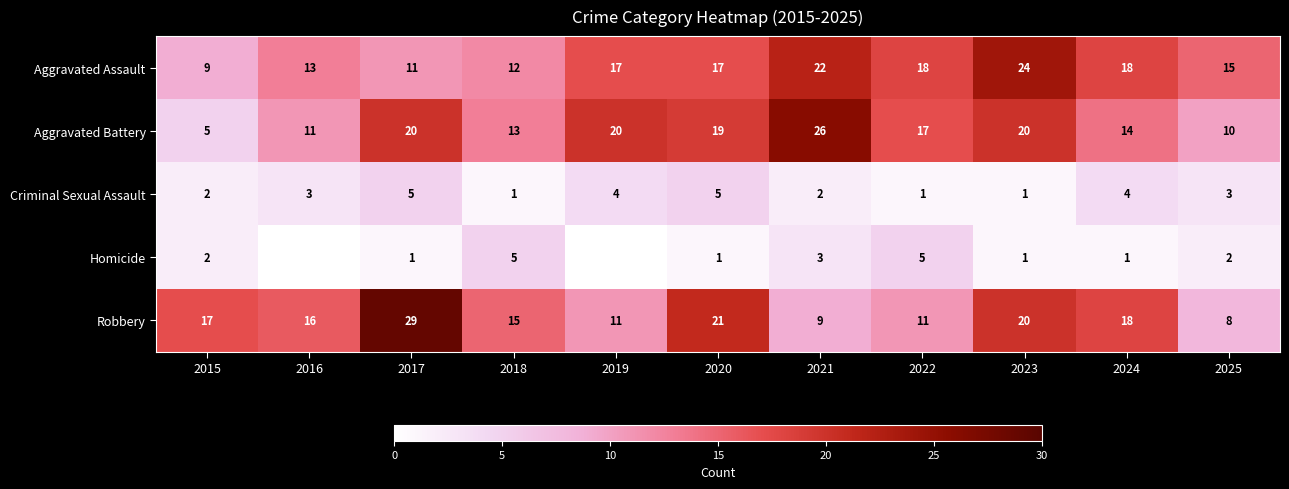

At which label does Criminal Sexual Assault first exceed 3?

2017